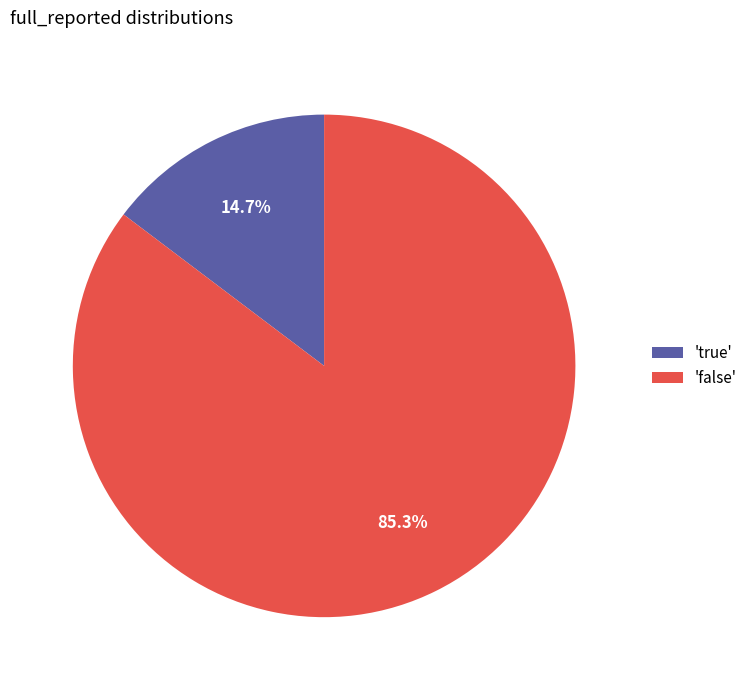

Rank the categories by value from lowest to highest.

'true', 'false'